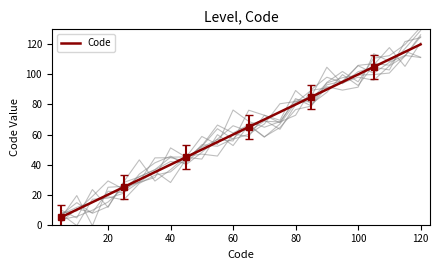

Reading left to right, extract all data points from this chart.

5	10	15	20	25	30	35	40	45	50	55	60	65	70	75	80	85	90	95	100	105	110	115	120